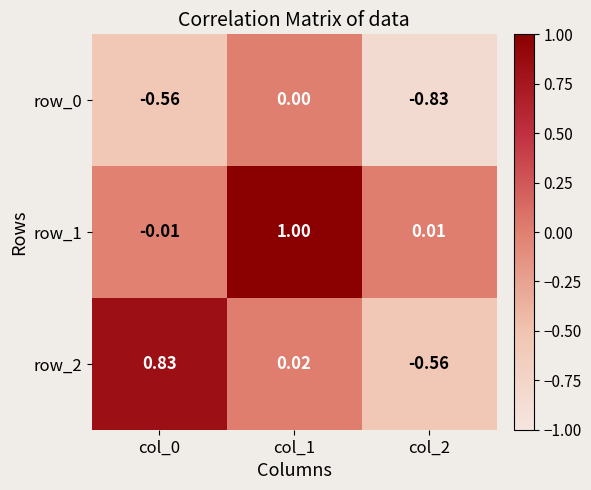

The row_2 series shows -0.8 at col_2. True or false?

False